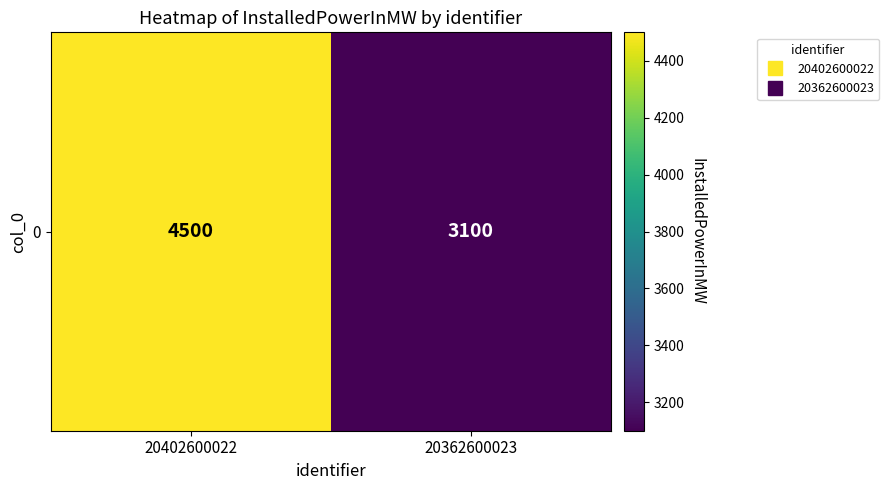

What is the smallest value displayed?

3100